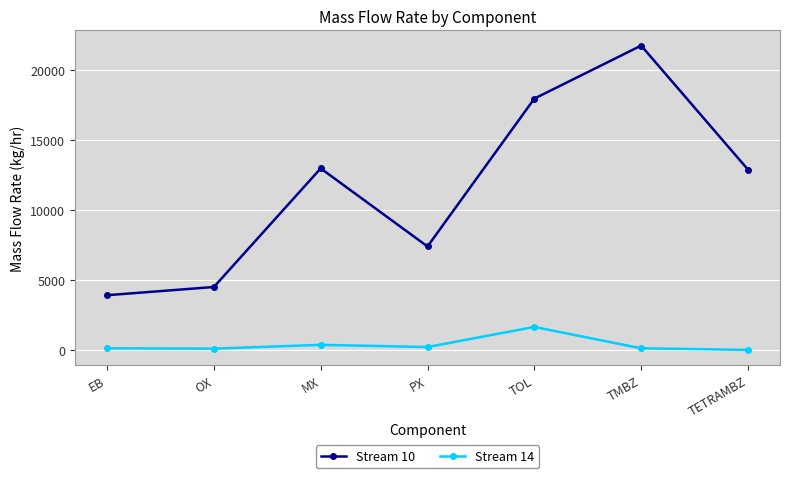

What is the highest value of the Stream 14 series?

1662.0